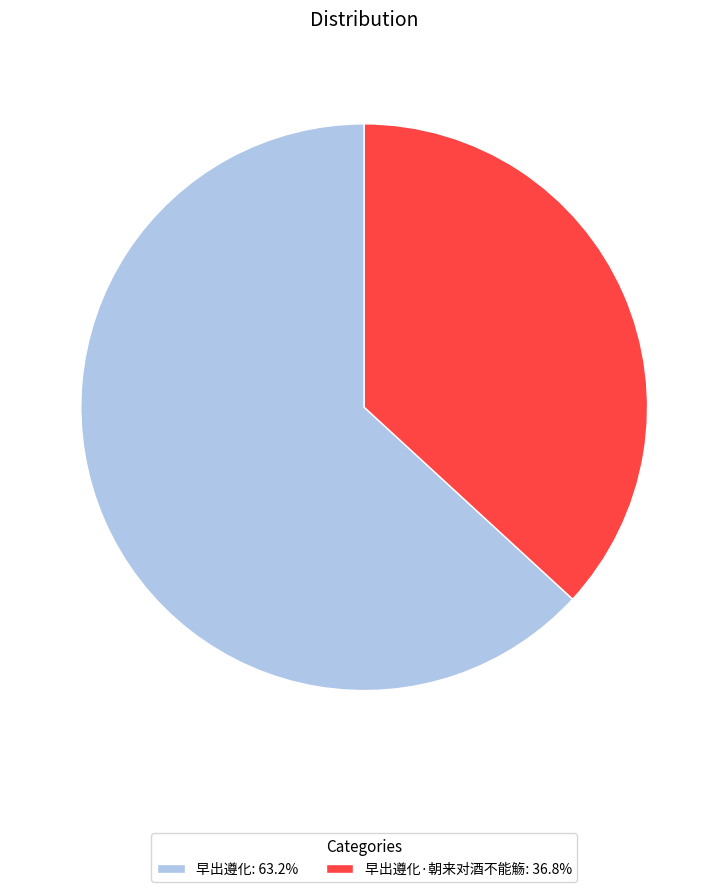

What is the ratio of the value at 早出遵化: 63.2% to the value at 早出遵化·朝来对酒不能觞: 36.8%?

1.7